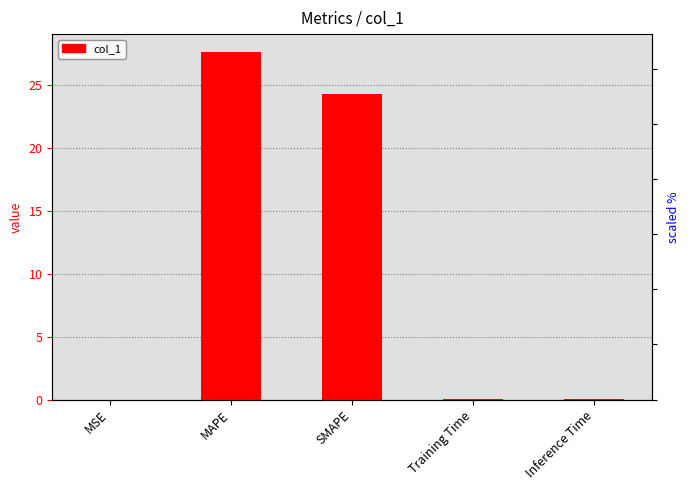

What is the sum of all values?

52.0